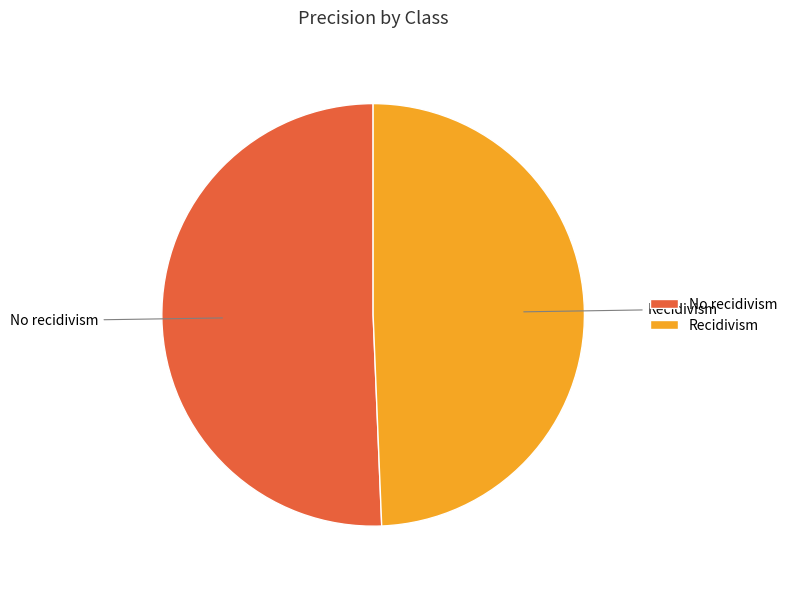

Is it true that Recidivism is 49% of the pie?

True